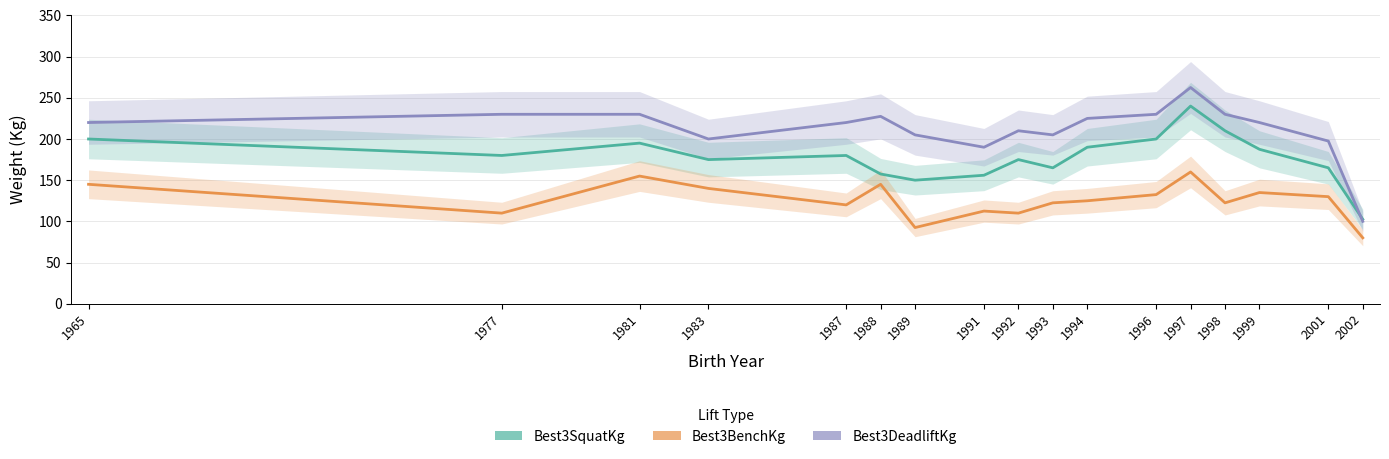

How many lines are shown in the chart?

3